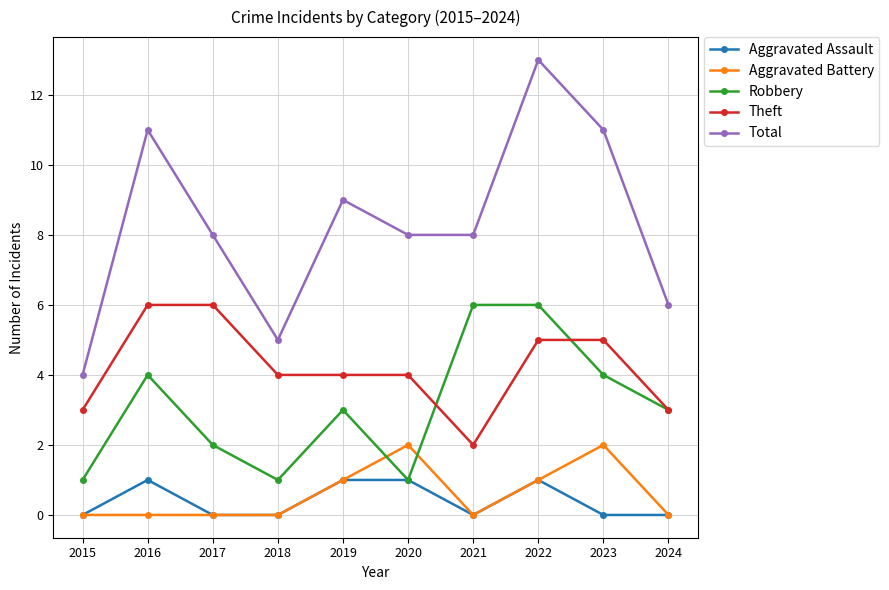

What are all the series names shown in the legend?

Aggravated Assault, Aggravated Battery, Robbery, Theft, Total